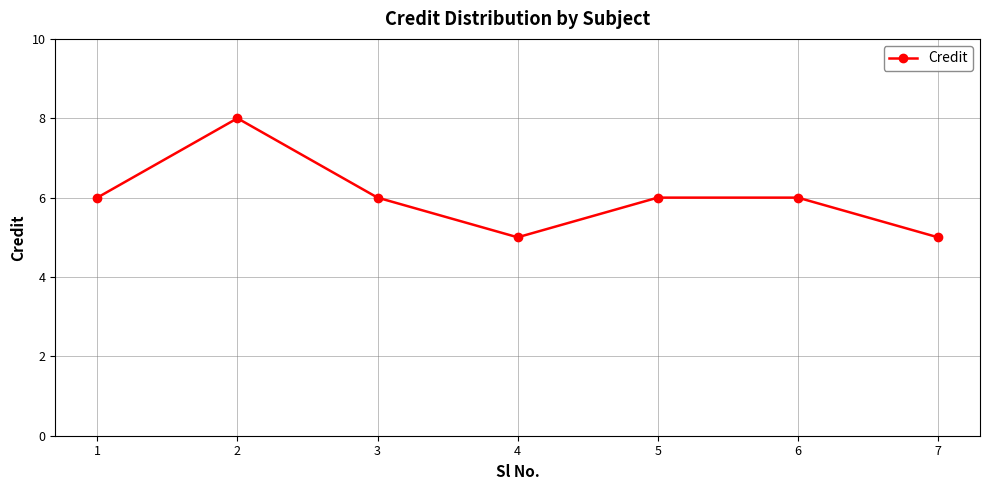

True or false: the data has more than 2 interior local peaks.

False